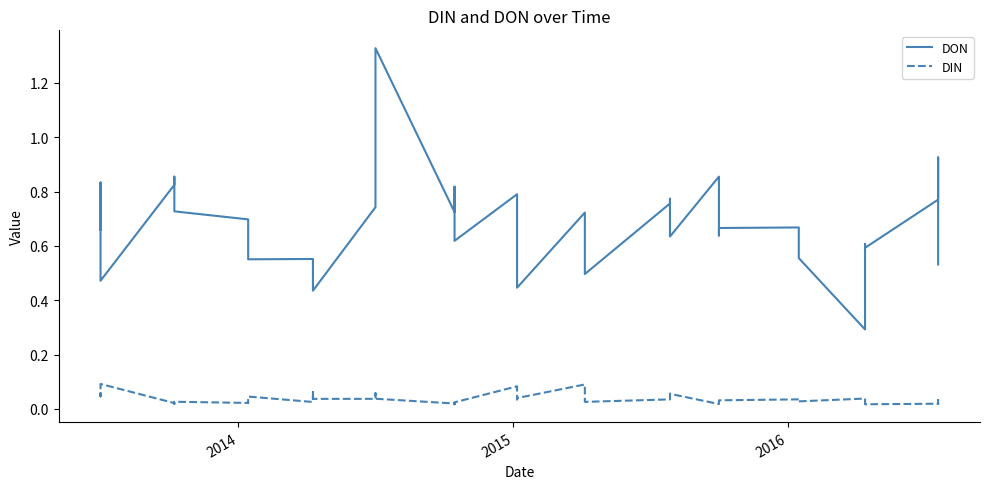

True or false: DIN and DON intersect in this chart.

False